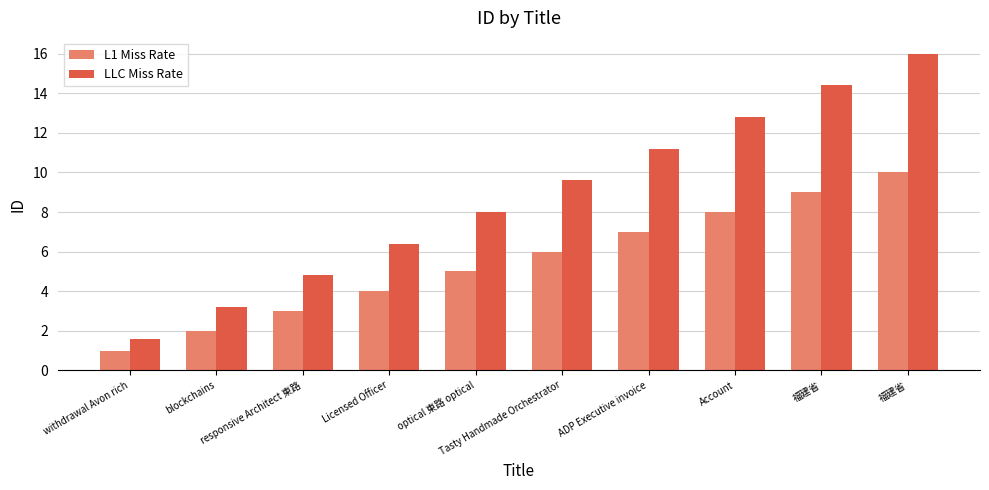

What are all the series names shown in the legend?

L1 Miss Rate, LLC Miss Rate